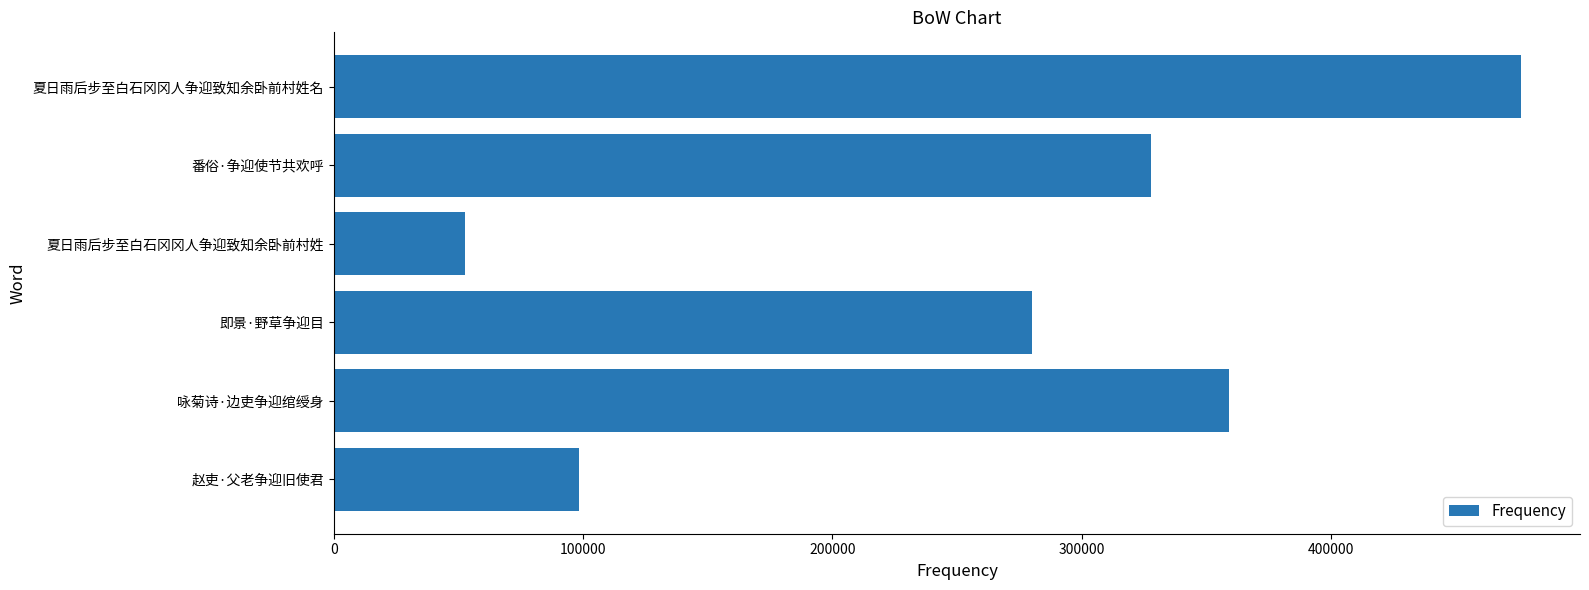

Rank the categories by value from lowest to highest.

夏日雨后步至白石冈冈人争迎致知余卧前村姓, 赵吏·父老争迎旧使君, 即景·野草争迎目, 番俗·争迎使节共欢呼, 咏菊诗·边吏争迎绾绶身, 夏日雨后步至白石冈冈人争迎致知余卧前村姓名